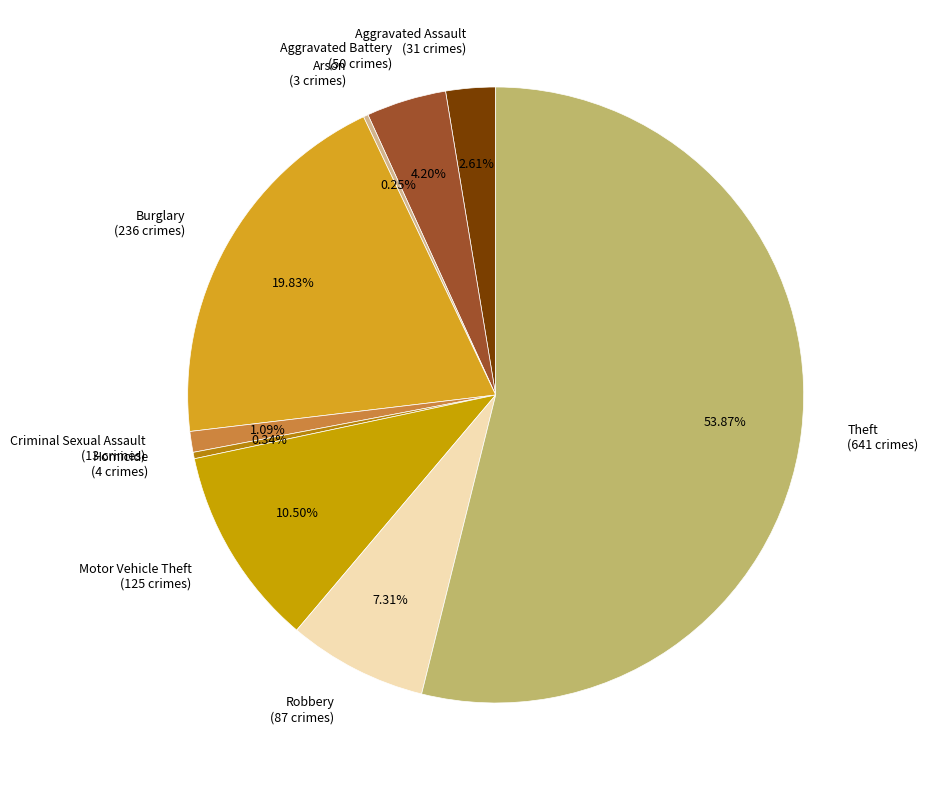

Which has a higher value, Aggravated Battery or Aggravated Assault?

Aggravated Battery